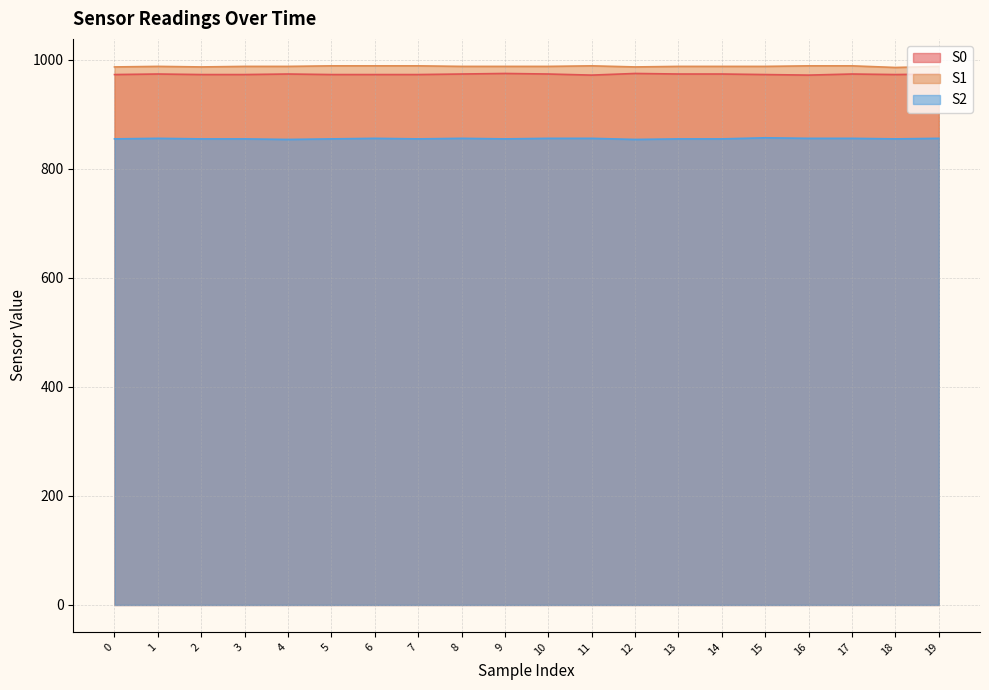

Between 0 and 11, which series saw the biggest shift?

S1